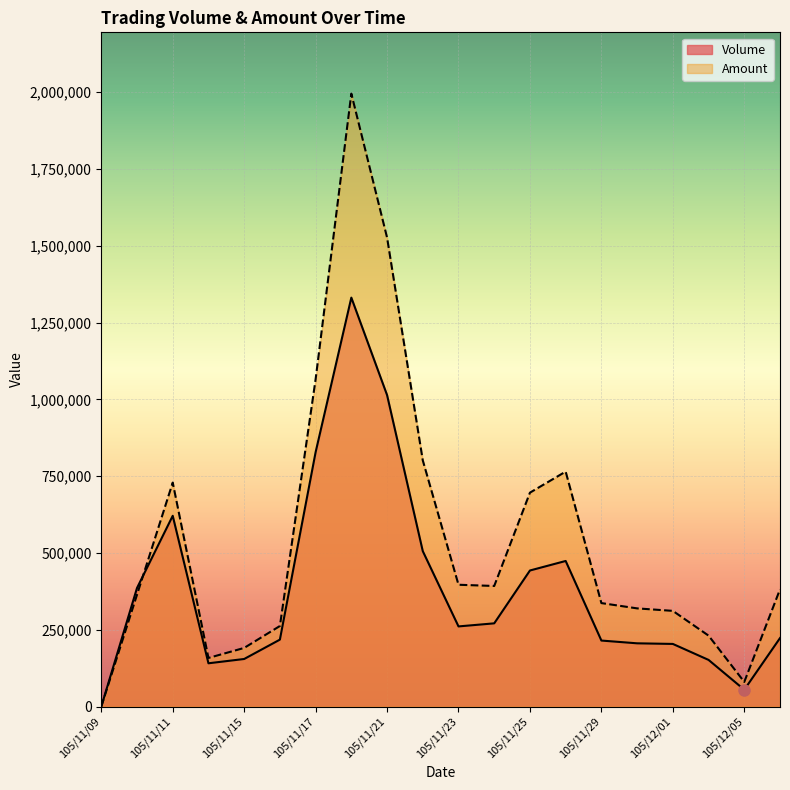

What is the approximate value of Volume at 105/11/22, to the nearest 100?

506000